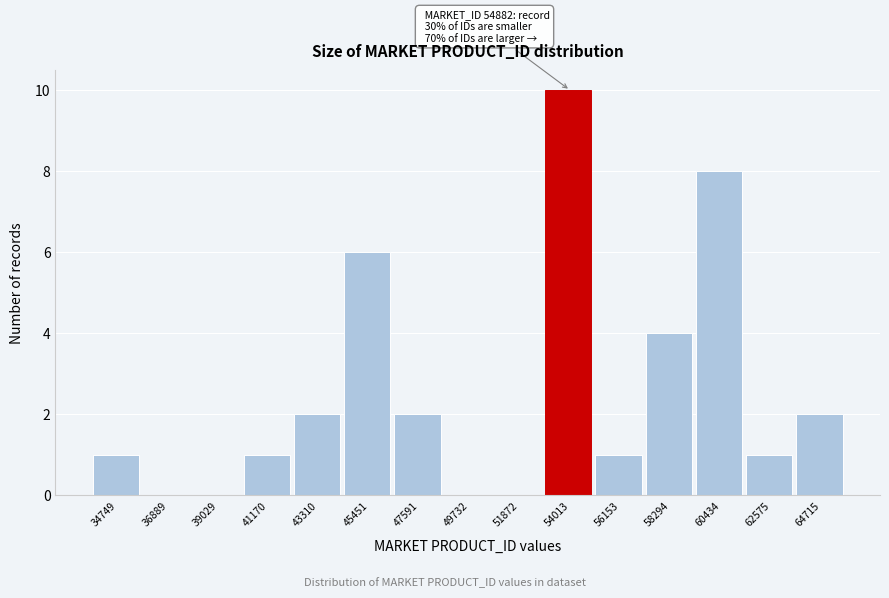

Reading right to left, transcribe all the data shown in this chart.

64715=2	62575=1	60434=8	58294=4	56153=1	54013=10	51872=0	49732=0	47591=2	45451=6	43310=2	41170=1	39029=0	36889=0	34749=1